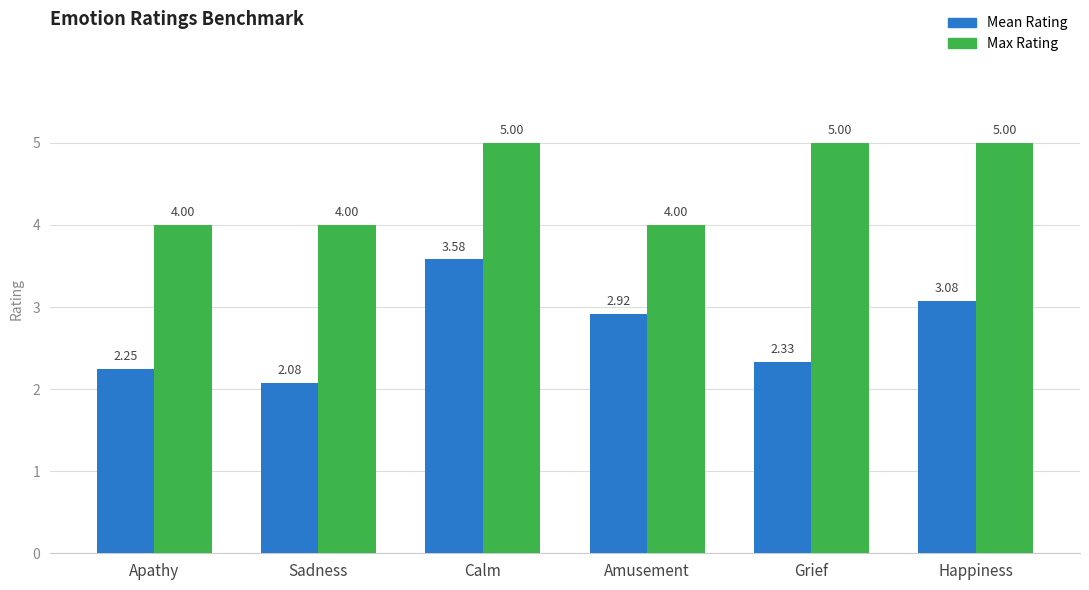

At which label is Mean Rating closest to 2?

Sadness